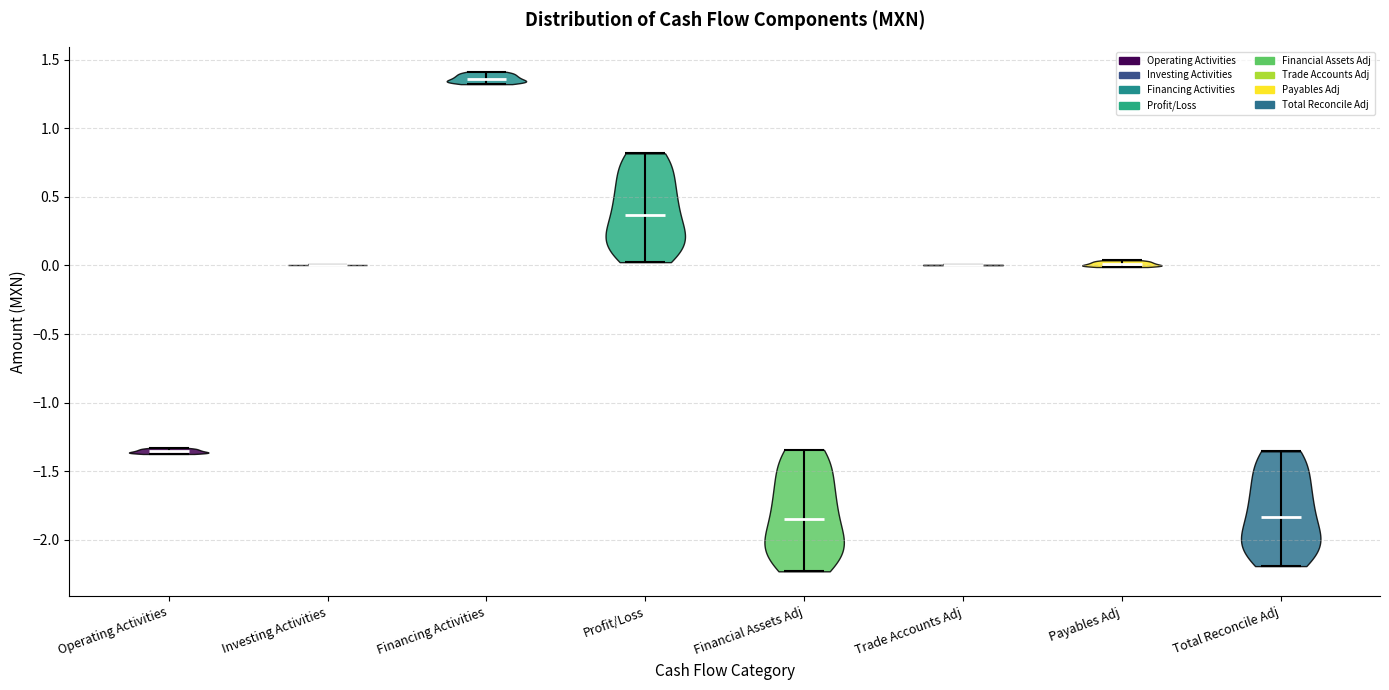

Reading left to right, read every violin against the y-axis: where its median line is, and the lowest and highest points it reaches. The values are not printed on the chart, so give them approximately, as read against the axis.

Operating Activities: median line -1.35, lowest point -1.35, highest point -1.35
Investing Activities: median line 0.00, lowest point 0.00, highest point 0.00
Financing Activities: median line 1.35, lowest point 1.30, highest point 1.40
Profit/Loss: median line 0.35, lowest point 0.00, highest point 0.80
Financial Assets Adj: median line -1.85, lowest point -2.25, highest point -1.35
Trade Accounts Adj: median line 0.00, lowest point 0.00, highest point 0.00
Payables Adj: median line 0.00, lowest point 0.00, highest point 0.05
Total Reconcile Adj: median line -1.85, lowest point -2.20, highest point -1.35